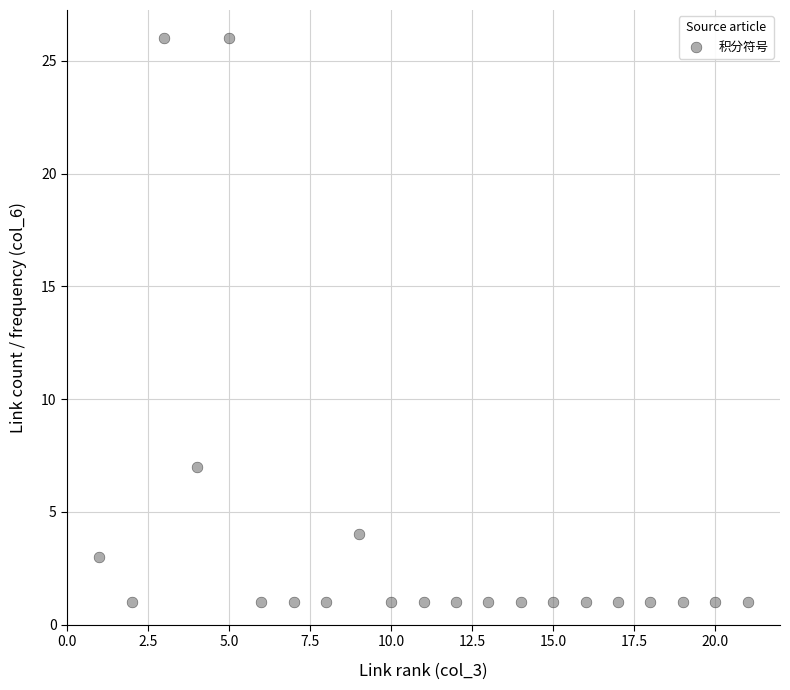

What is the range of X values (max minus min)?

20